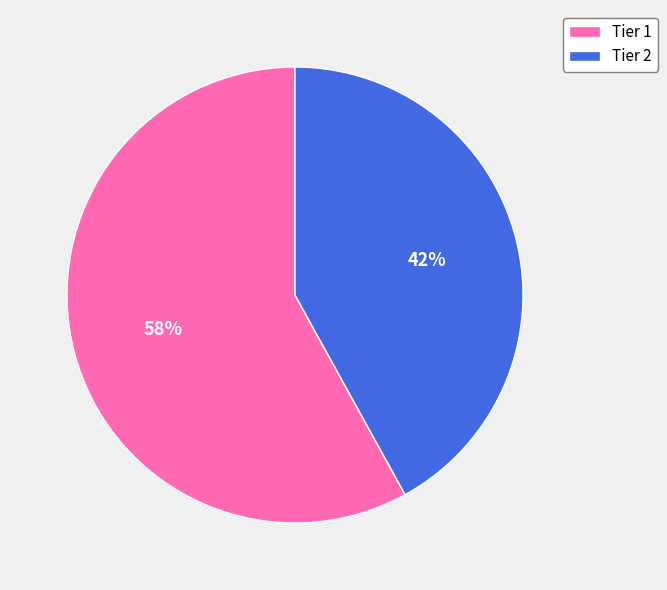

What percentage is the Tier 2 slice, to the nearest percent?

42%